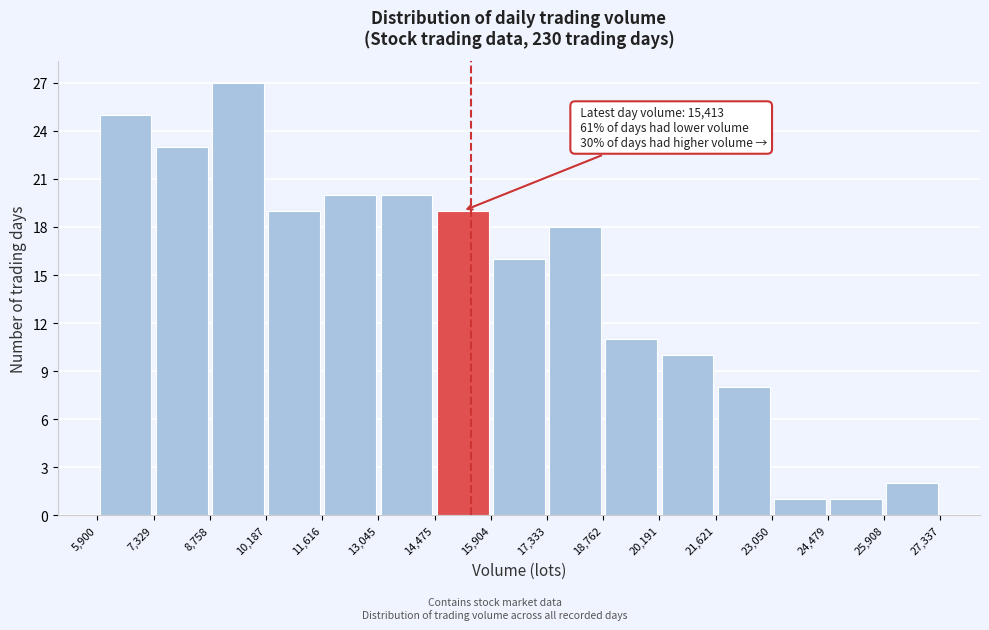

Which range on the x-axis has the tallest bar?

8,758 to 10,187